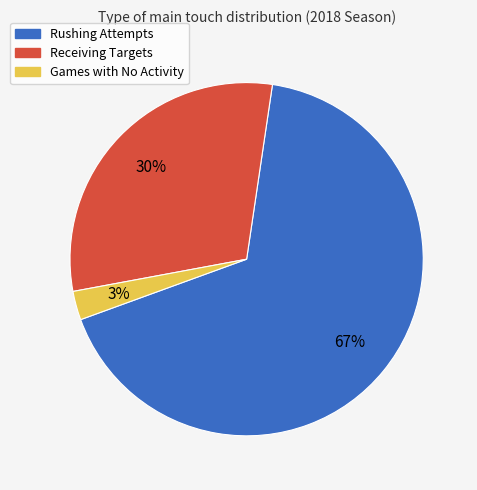

To the nearest percent, what is the difference between the largest and smallest slice percentages?

64%